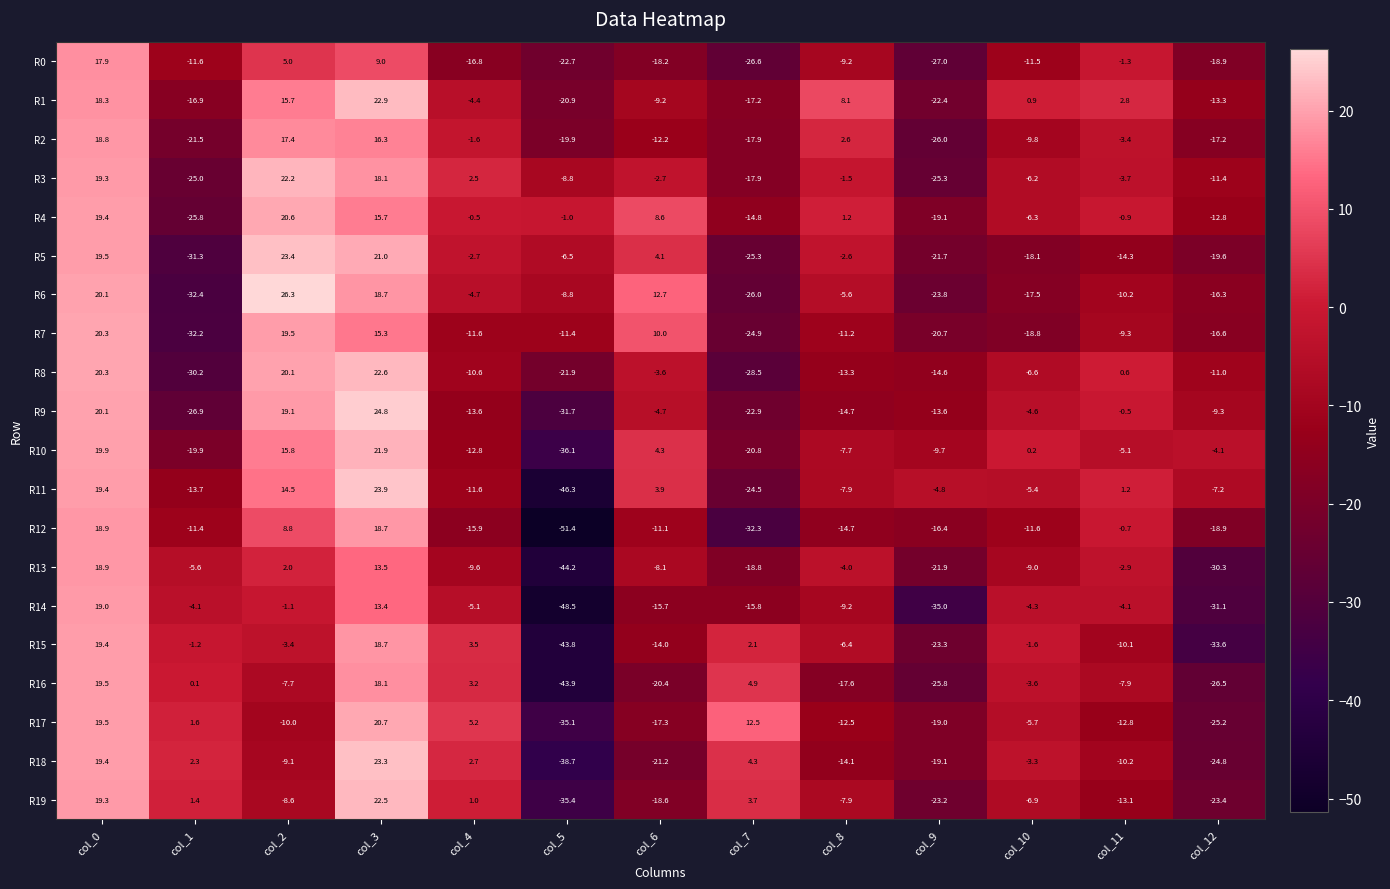

How many series are shown in this chart?

20